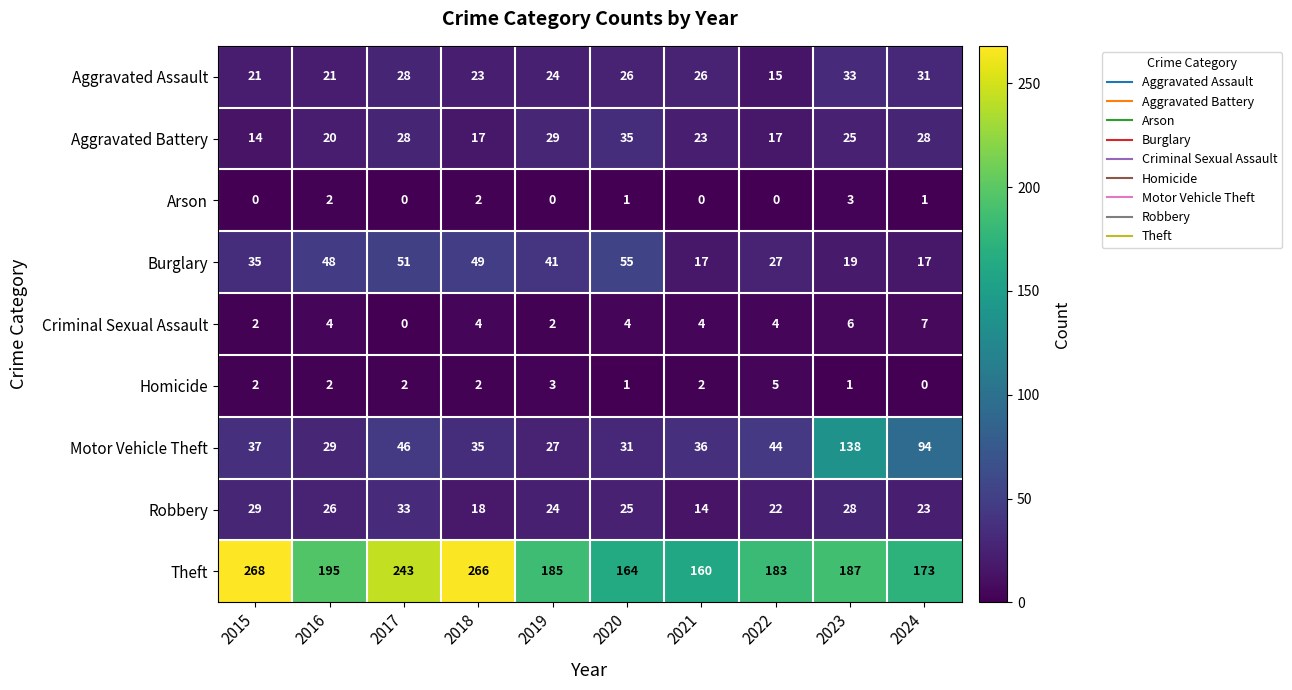

Between 2016 and 2023, which series saw the biggest shift?

Motor Vehicle Theft